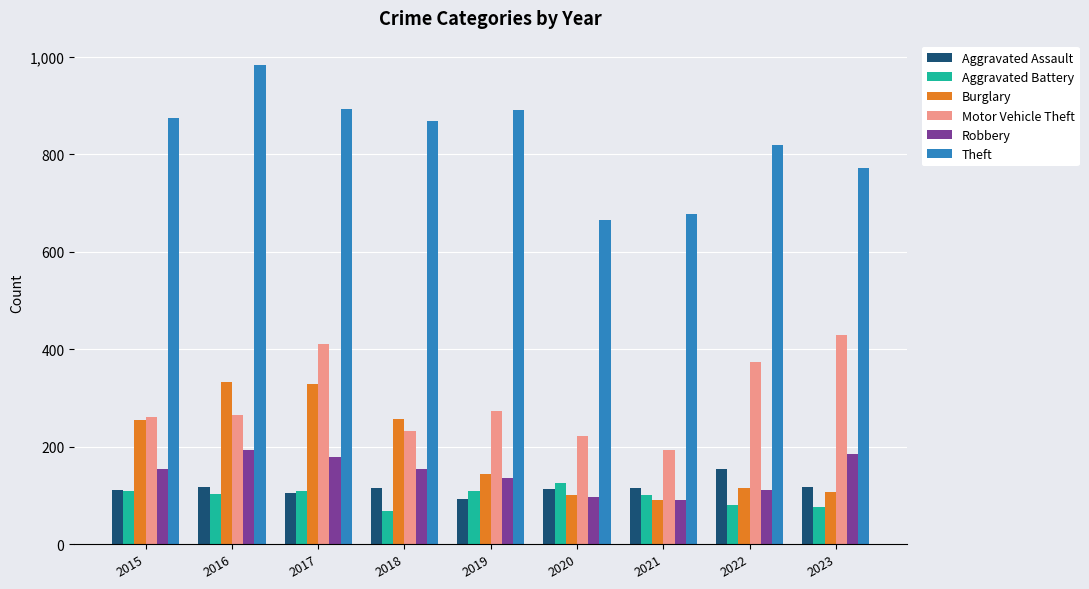

Is it true that Theft equals 868 at 2018?

True